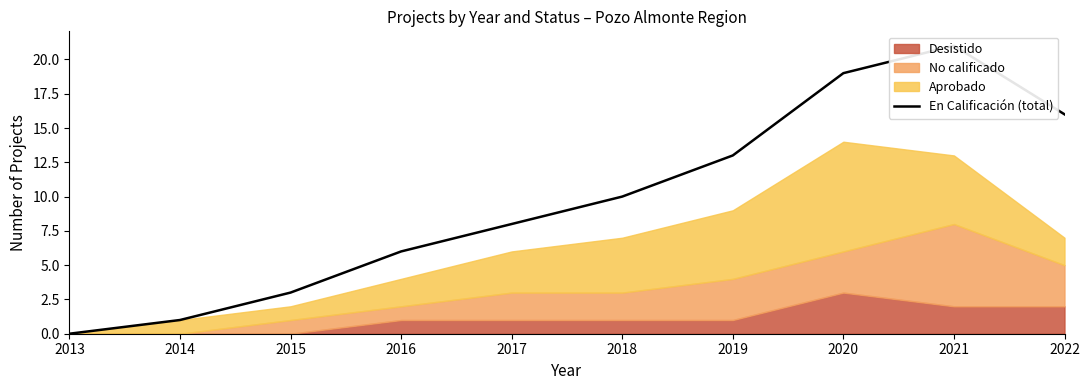

Reading right to left, what are all the values shown in this chart?

2022=16	2021=21	2020=19	2019=13	2018=10	2017=8	2016=6	2015=3	2014=1	2013=0